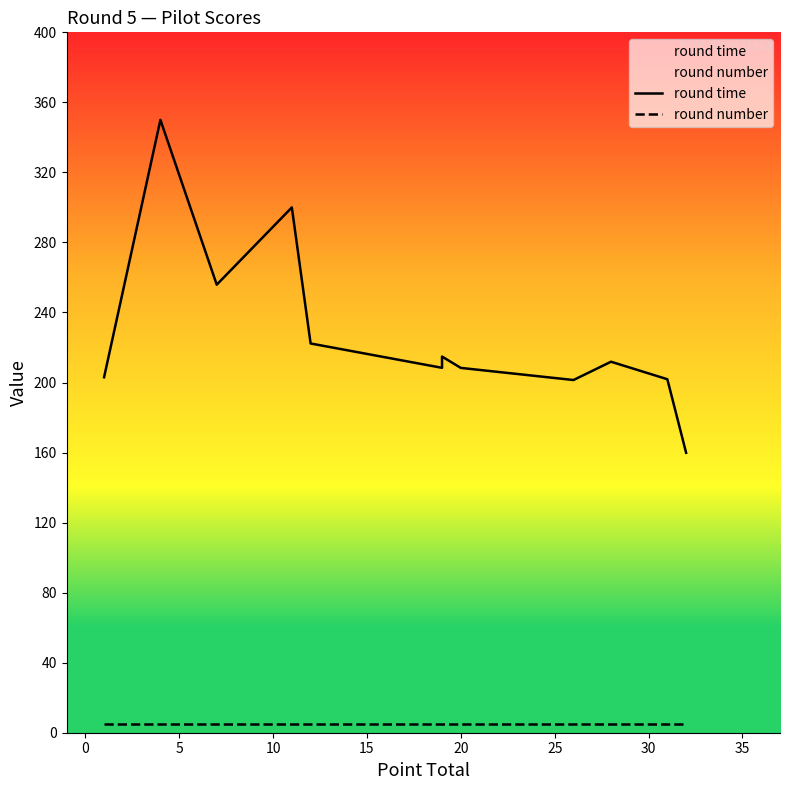

How many lines are shown in the chart?

2